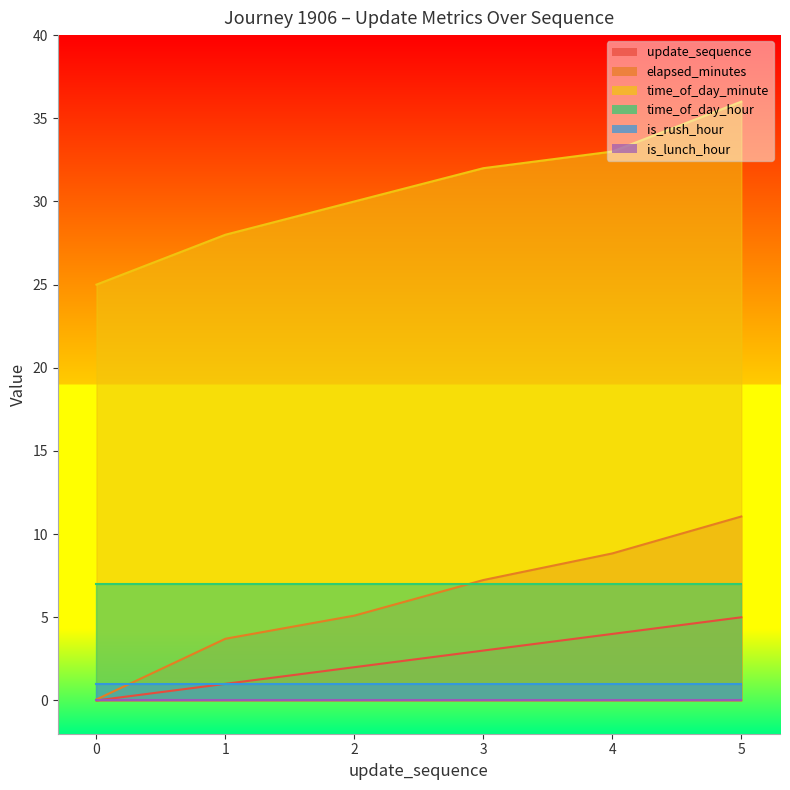

What is the maximum value for elapsed_minutes?

11.1